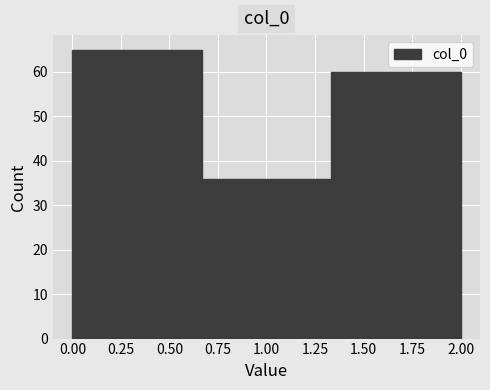

How tall is the bar that spans 1.35 to 2.00 on the x-axis? Neither the bar edges nor the heights are printed on the chart, so give them approximately, as read against the axes.

60